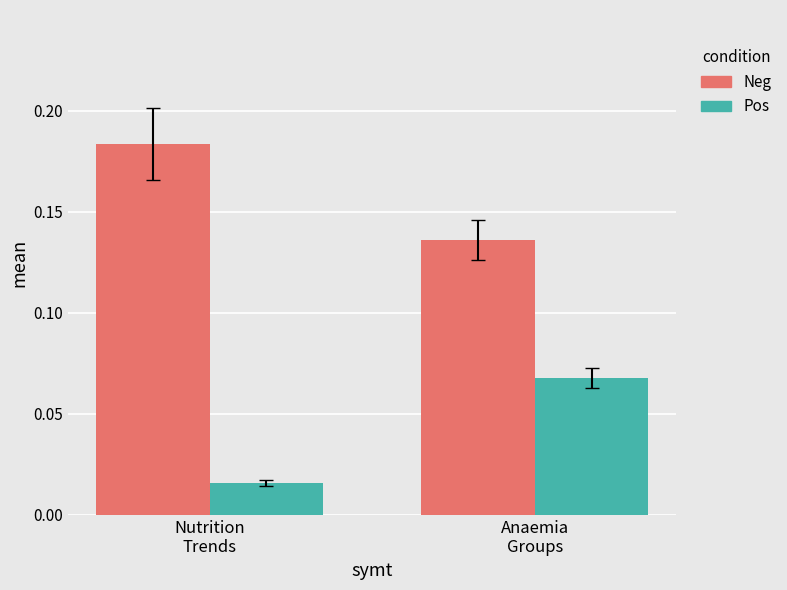

How many data points does each series have?

2